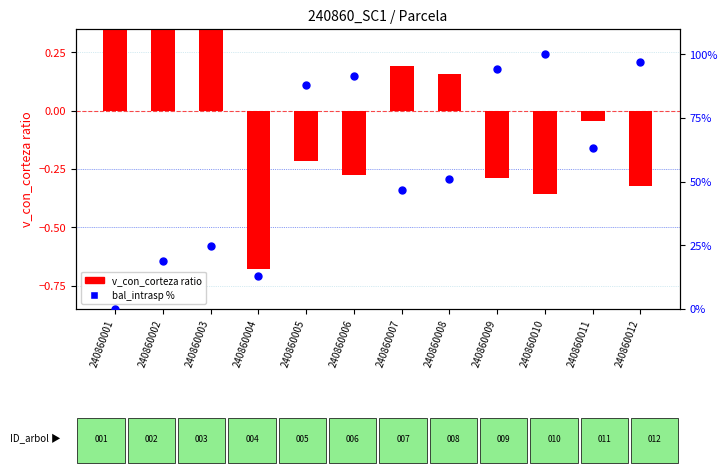

What are all the series names shown in the legend?

v_con_corteza ratio, bal_intrasp %